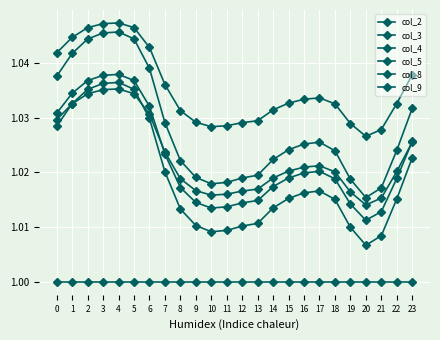

What is the value of the col_3 point at the 12th from the left?

1.0